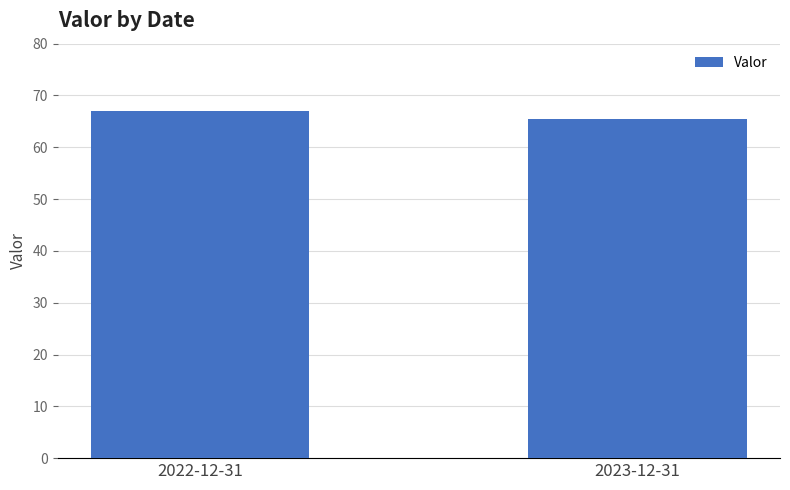

List the labels in order of value, largest first.

2022-12-31, 2023-12-31